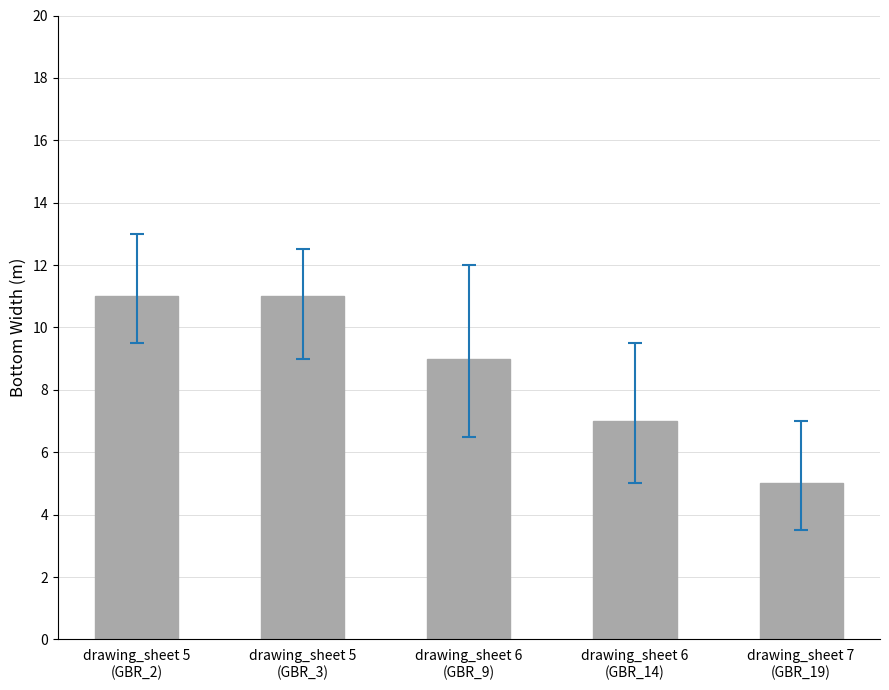

Is it true that the value at drawing_sheet 5
(GBR_3) is 7?

False